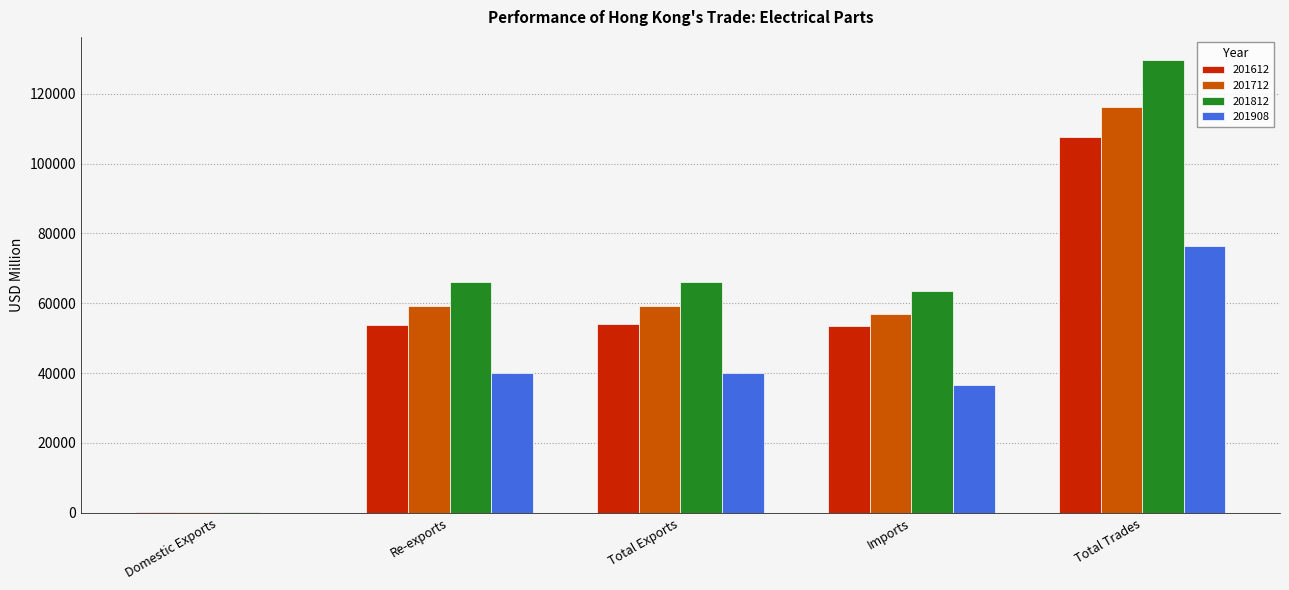

What is the sum of the 201908 values at Imports and Total Exports?

76518.8